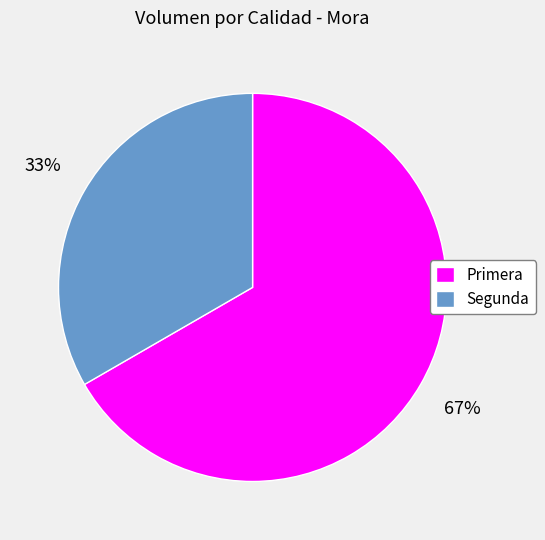

Which has a higher value, Segunda or Primera?

Primera